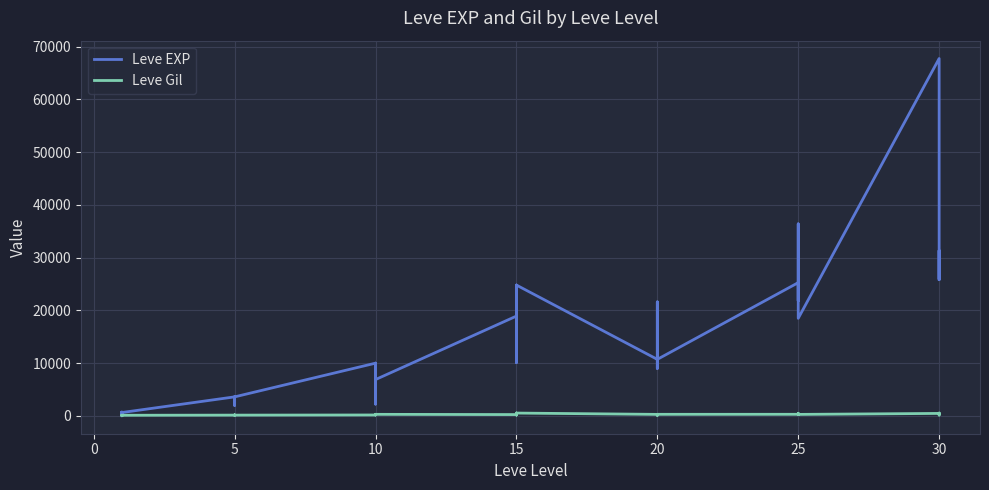

What are all the series names shown in the legend?

Leve EXP, Leve Gil